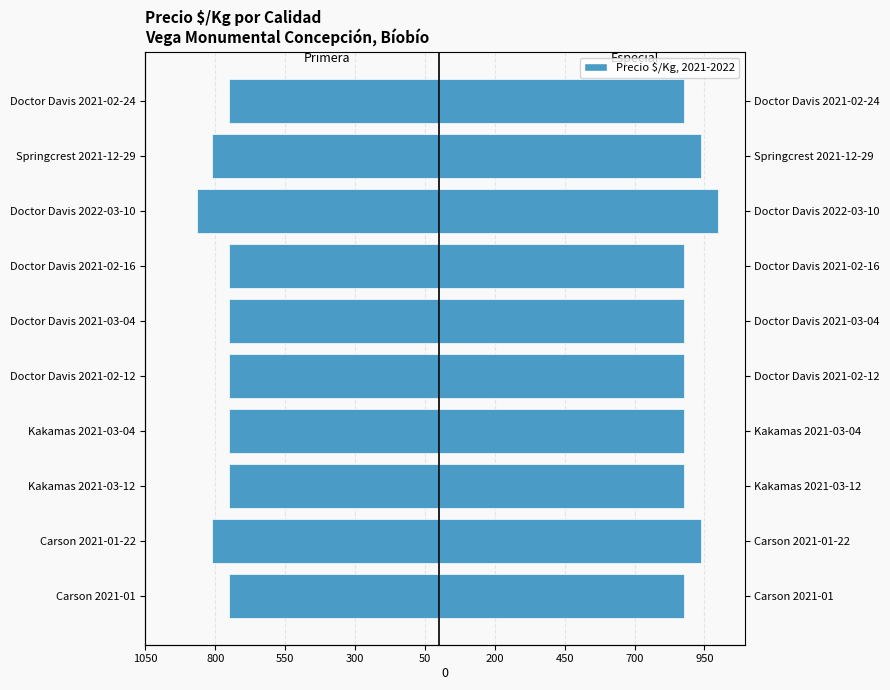

What is the minimum value shown in the chart?

-867